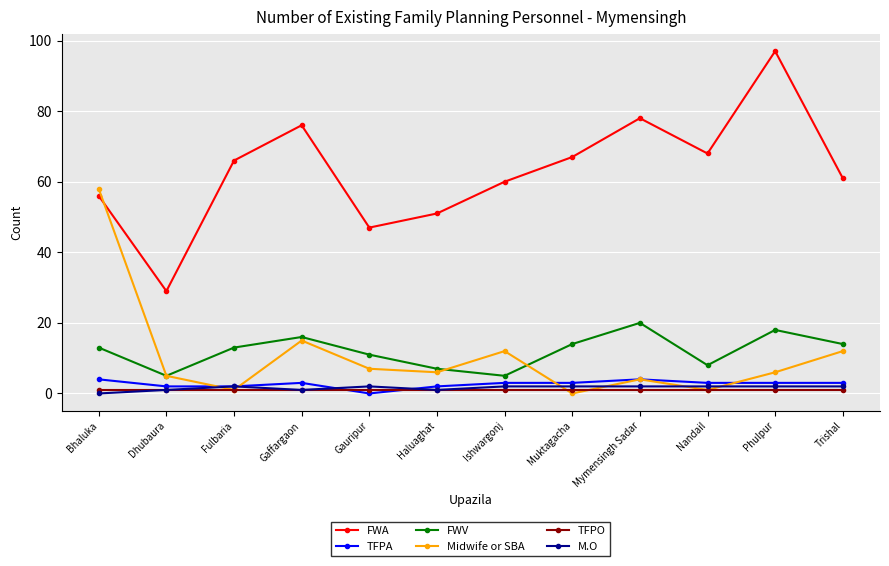

What is the total value across all series at Dhubaura?

43